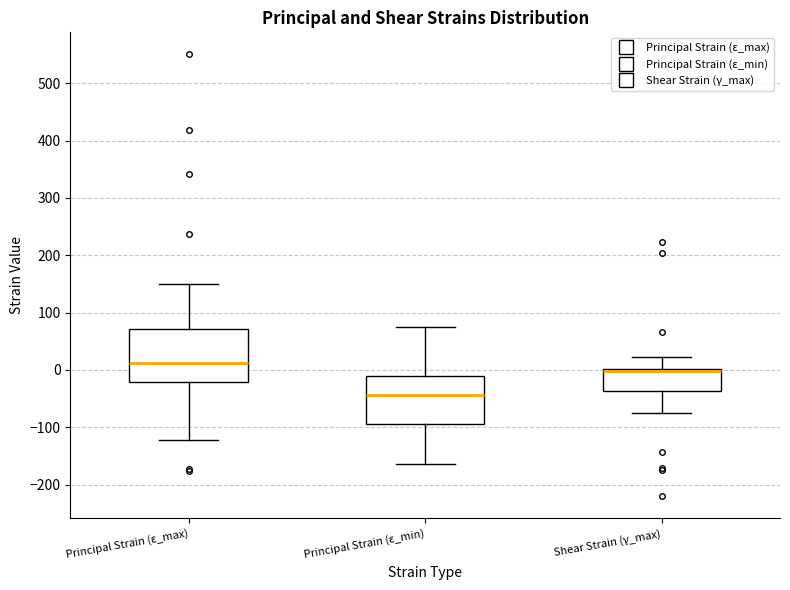

Reading left to right, read every box against the y-axis: the position of its median line, the range the box covers, and the ends of its whiskers. The values are not printed on the chart, so give them approximately, as read against the axis.

Principal Strain (ε_max): median 10, box -20 to 70, whiskers -120 to 150
Principal Strain (ε_min): median -40, box -90 to -10, whiskers -160 to 80
Shear Strain (γ_max): median 0 (just below the box's upper edge), box -40 to 0, whiskers -70 to 20